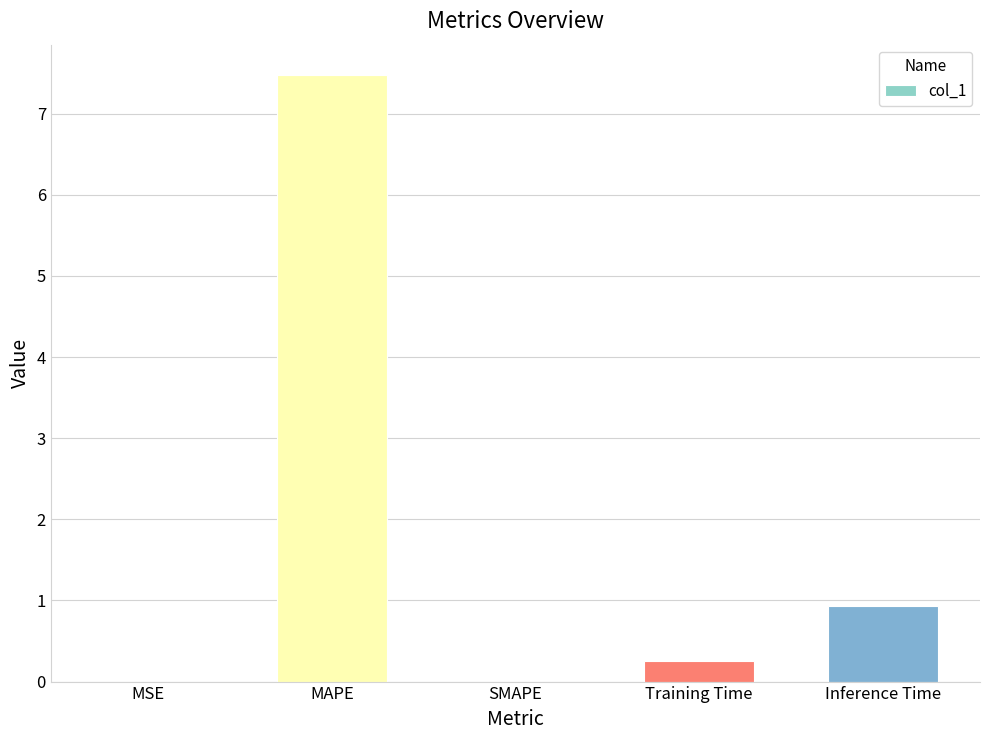

The value at MAPE is 7.5. True or false?

True